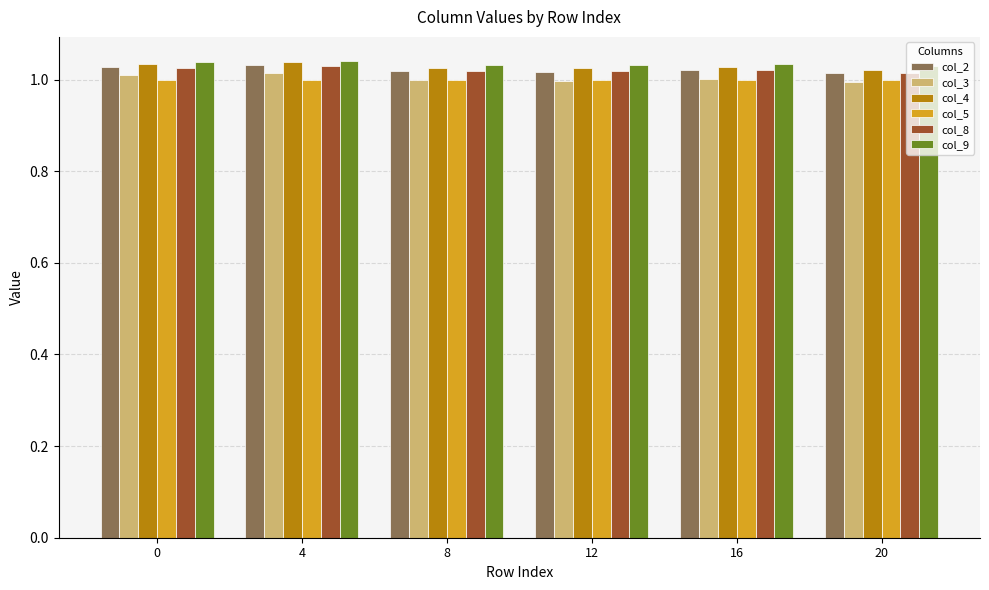

Is the value of col_9 at 12 greater than the value of col_5 at 0?

Yes